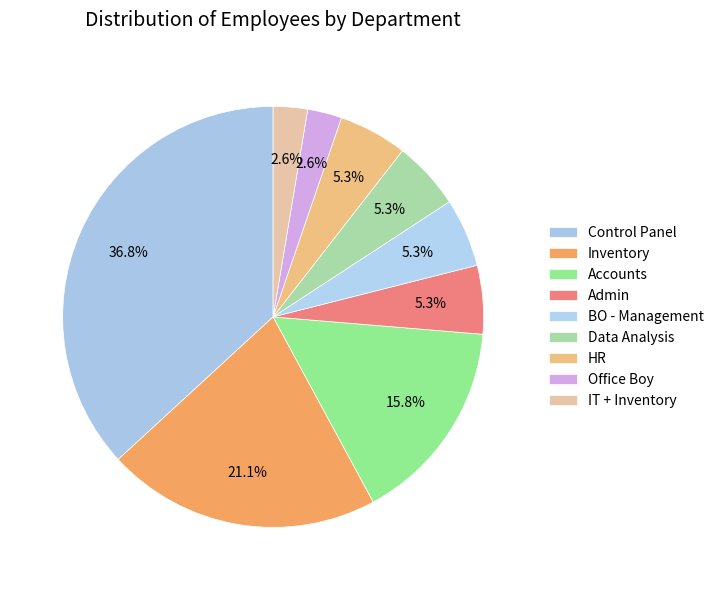

Is there a majority slice in this chart?

No